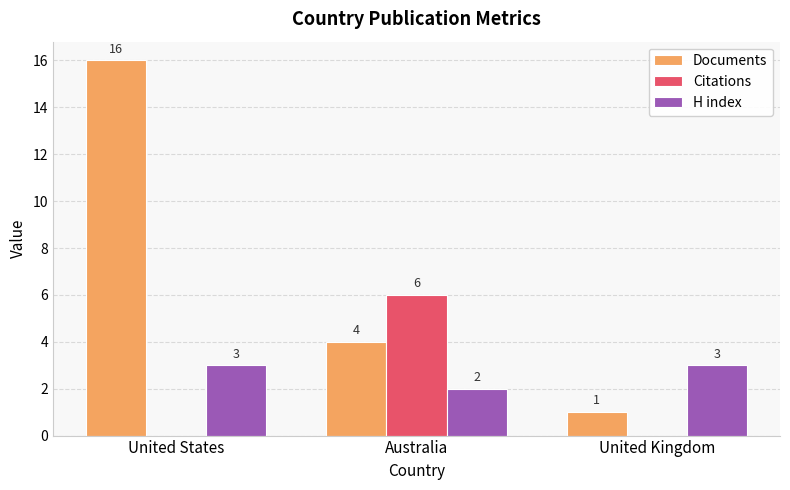

Reading left to right, what are all the values shown in this chart?

Documents: United States=16	Australia=4	United Kingdom=1
Citations: United States=0	Australia=6	United Kingdom=0
H index: United States=3	Australia=2	United Kingdom=3